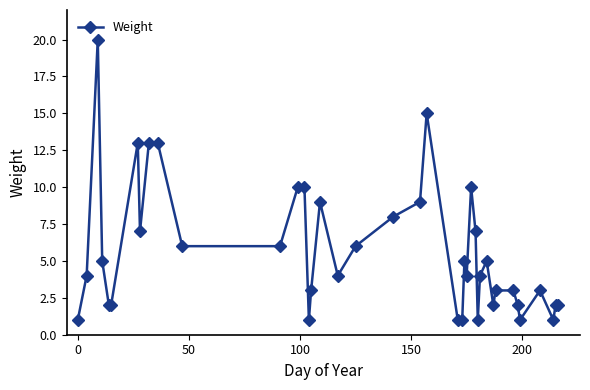

Does the chart display data point markers on the line(s)?

Yes